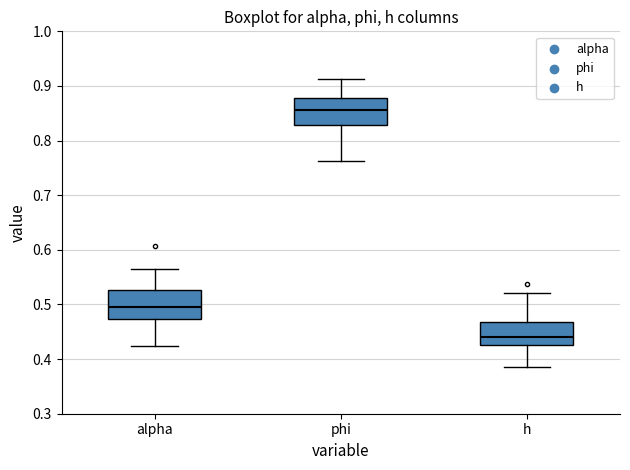

Which box's median line is the highest?

phi